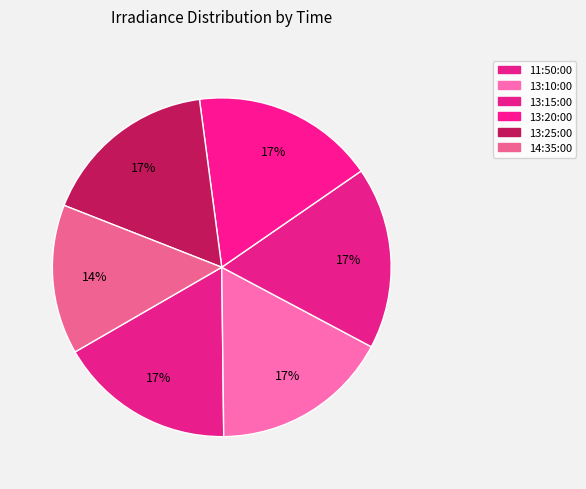

Is 13:25:00 the majority of the pie?

No